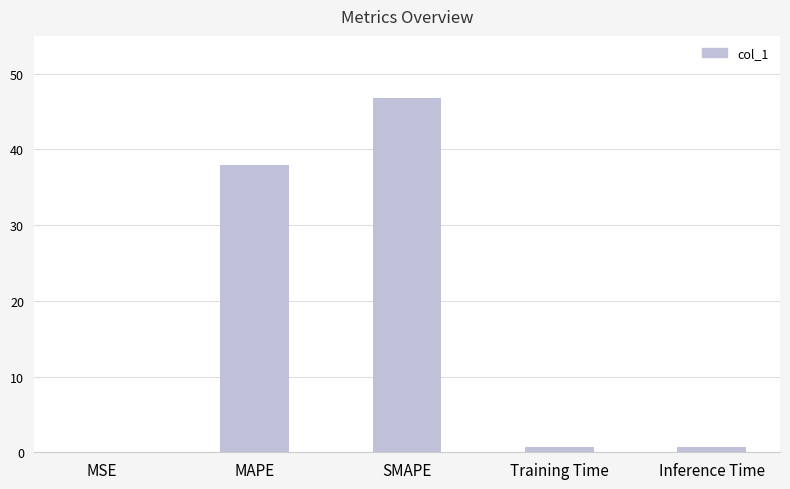

The chart shows a value of 82.4 at SMAPE. True or false?

False